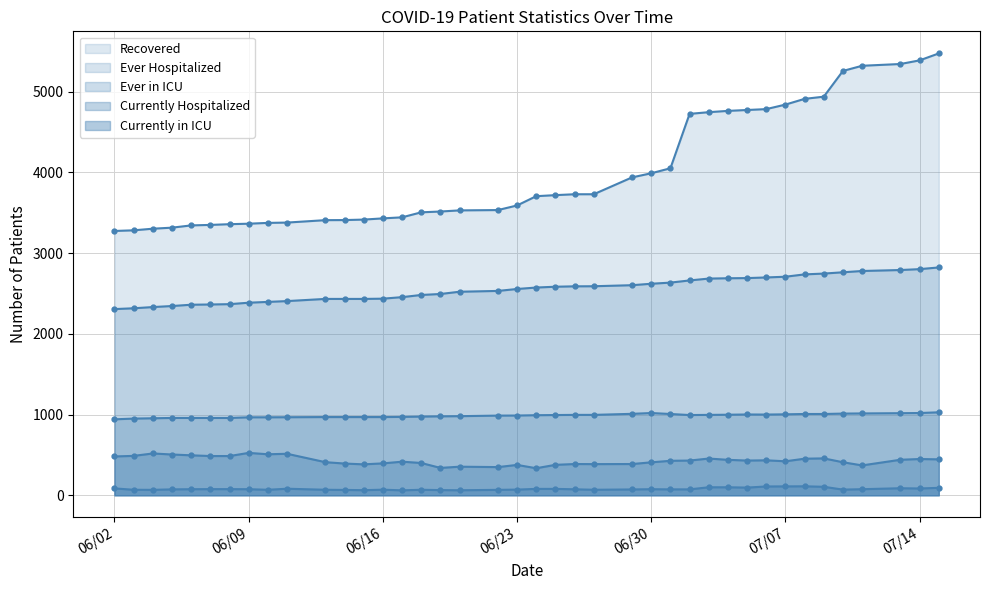

Reading left to right, what are all the values shown in this chart?

Recovered: 3275	3283	3303	3316	3344	3350	3359	3365	3375	3379	3409	3410	3416	3431	3444	3506	3516	3530	3534	3591	3706	3719	3730	3730	3939	3990	4052	4726	4747	4763	4774	4785	4841	4912	4939	5258	5322	5344	5389	5475
Ever Hospitalized: 2307	2317	2332	2345	2361	2364	2368	2386	2396	2406	2433	2433	2433	2436	2455	2482	2494	2522	2532	2556	2574	2584	2589	2590	2603	2621	2635	2662	2685	2689	2691	2699	2708	2737	2747	2763	2779	2791	2802	2823
Currently Hospitalized: 481	488	518	505	495	486	486	525	508	514	410	393	383	395	416	400	339	354	349	376	335	377	387	386	387	408	427	430	455	439	430	433	421	453	457	409	370	440	449	445
Ever in ICU: 941	950	954	958	958	958	958	966	966	967	969	969	969	969	971	975	978	980	987	988	992	994	996	996	1009	1019	1007	994	996	998	1001	1000	1003	1007	1007	1012	1014	1017	1019	1028
Currently in ICU: 85	68	67	73	75	76	76	75	68	81	68	66	63	69	61	68	64	62	67	70	79	79	74	68	72	75	73	73	99	99	95	109	110	111	105	70	75	87	84	92